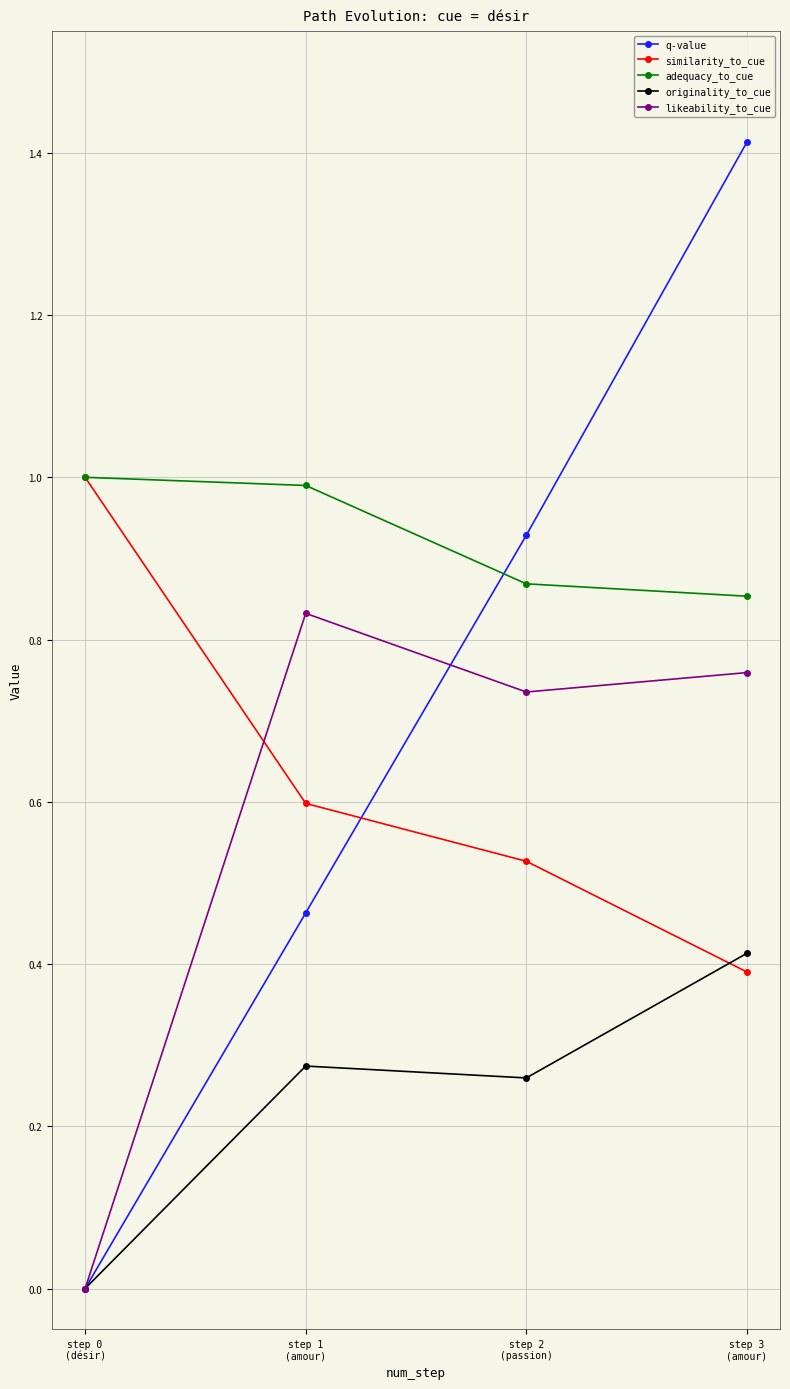

After their last crossing, which series has the higher values: likeability_to_cue or similarity_to_cue?

likeability_to_cue